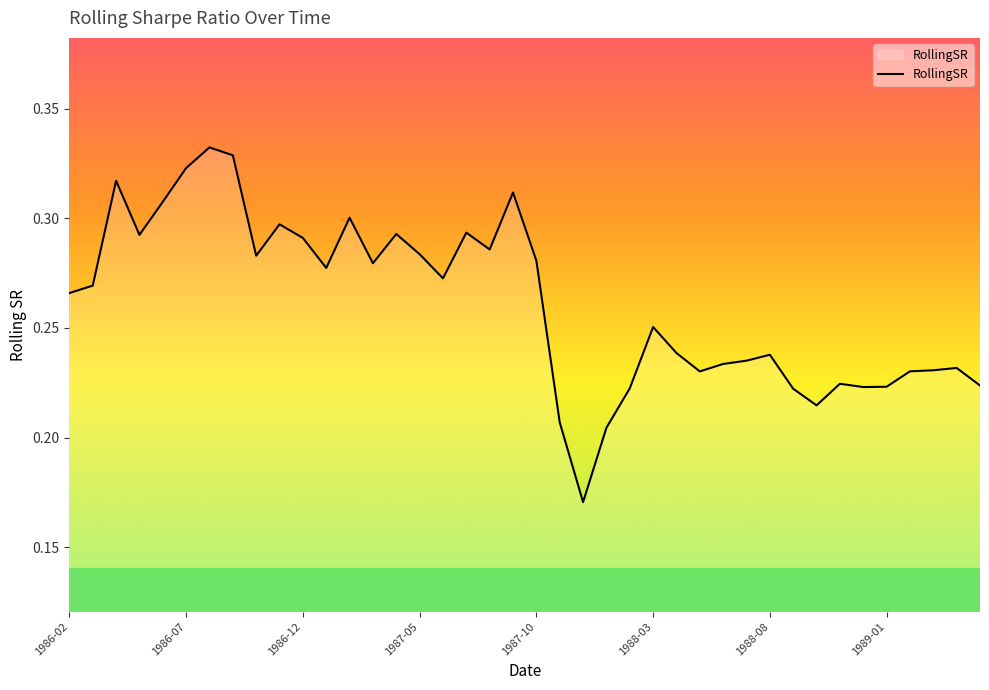

True or false: the data shows 0.2 at 1986-07.

False